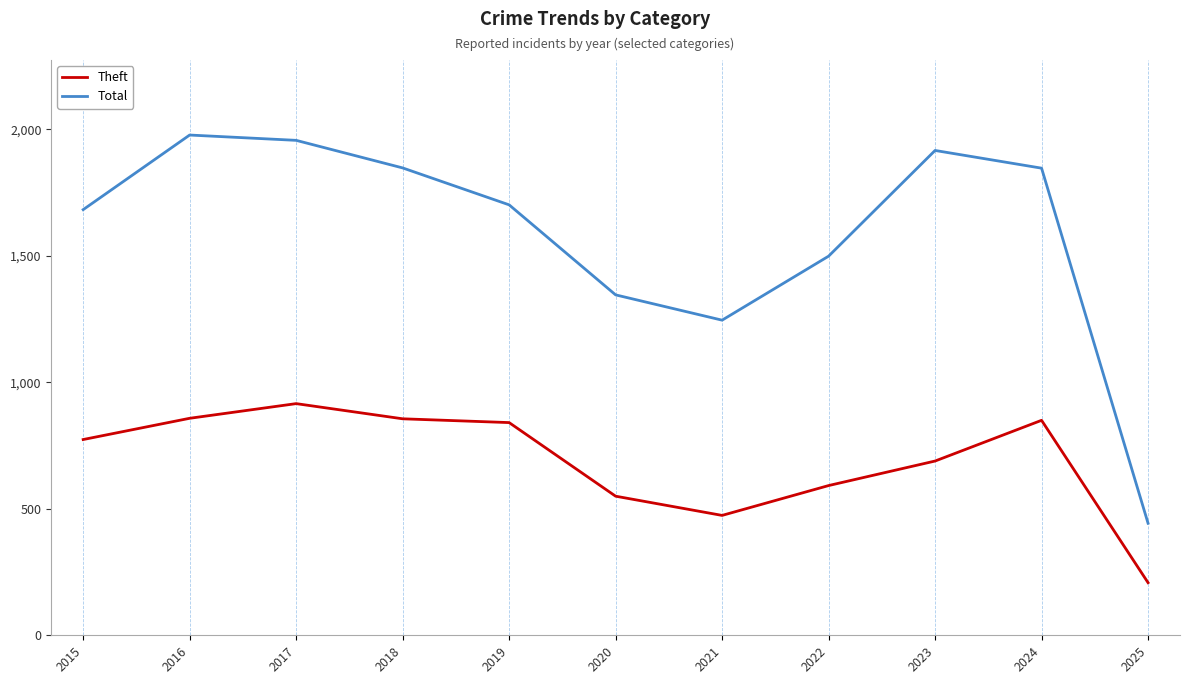

Rank the series by their maximum value, from lowest to highest.

Theft, Total